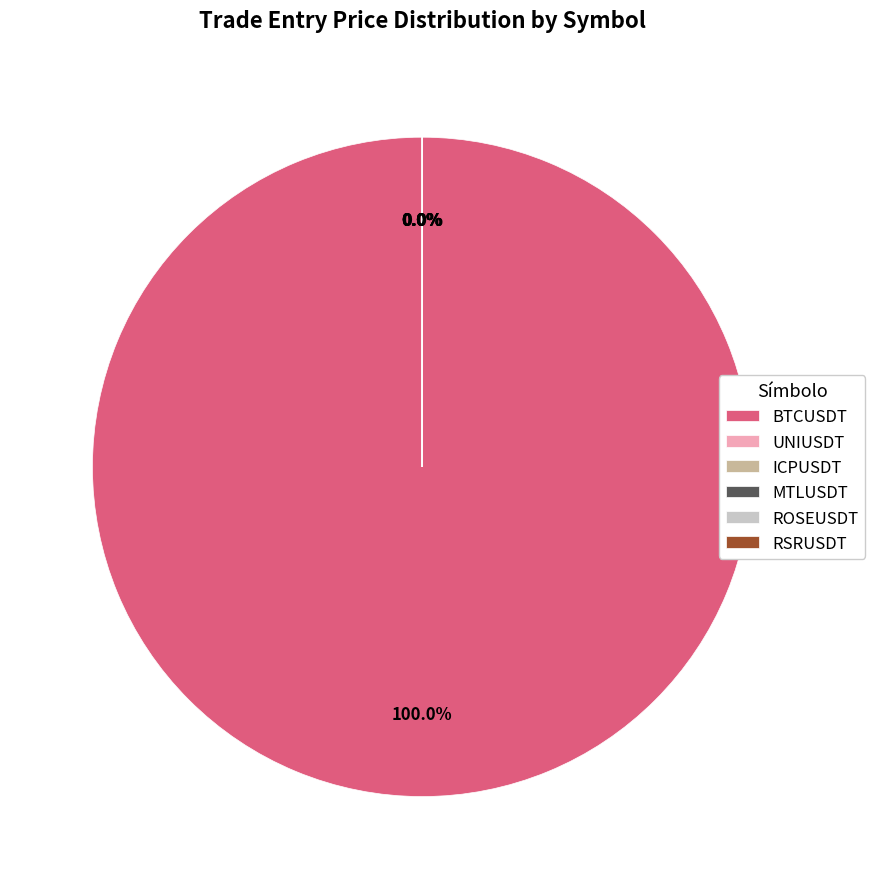

What percentage is NOT represented by ROSEUSDT?

100.0%